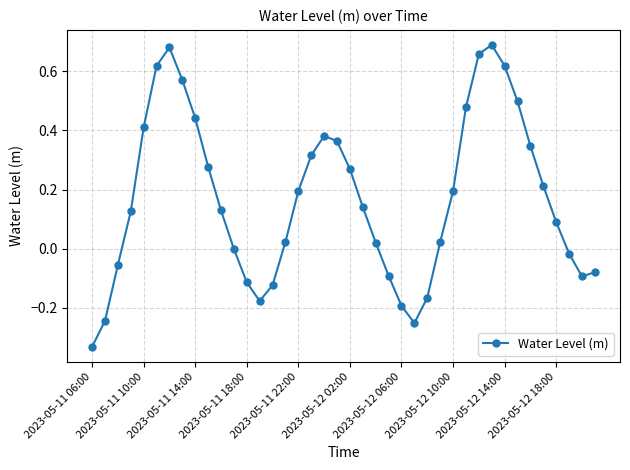

What is the difference between the maximum and minimum values?

1.0